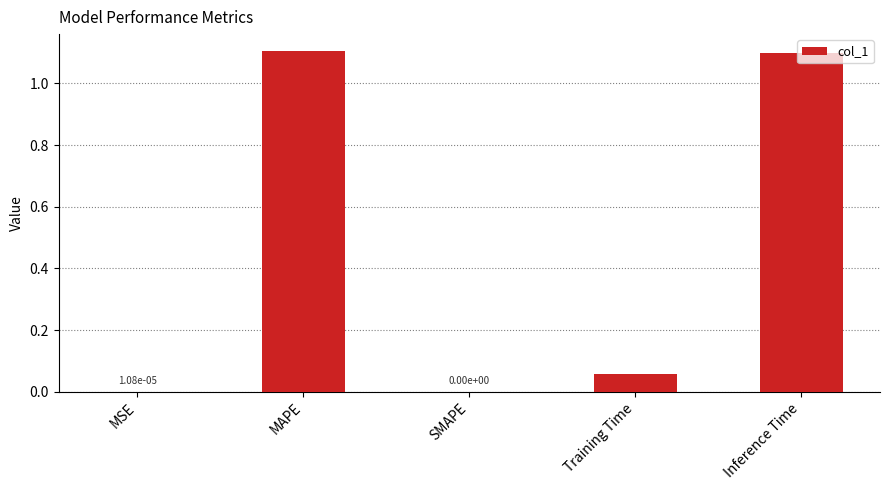

Count the number of categories in the chart.

5